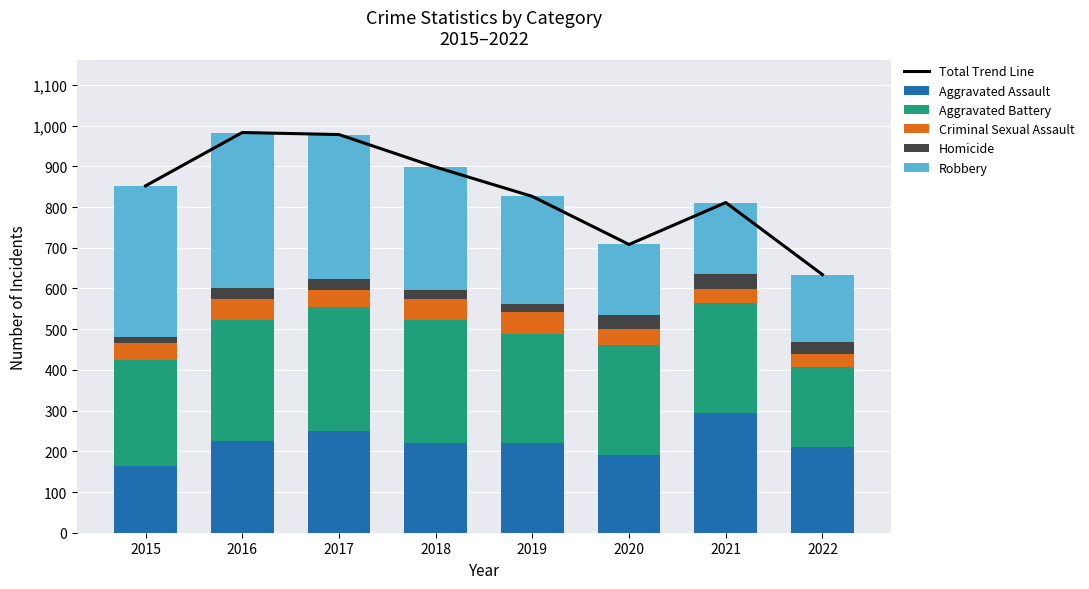

What is the value of the Robbery bar at the 3rd from the left?

356